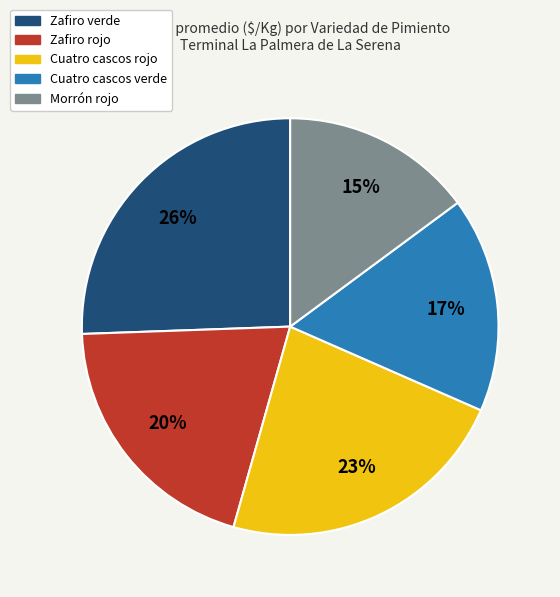

True or false: Zafiro rojo accounts for 20% of the total.

True